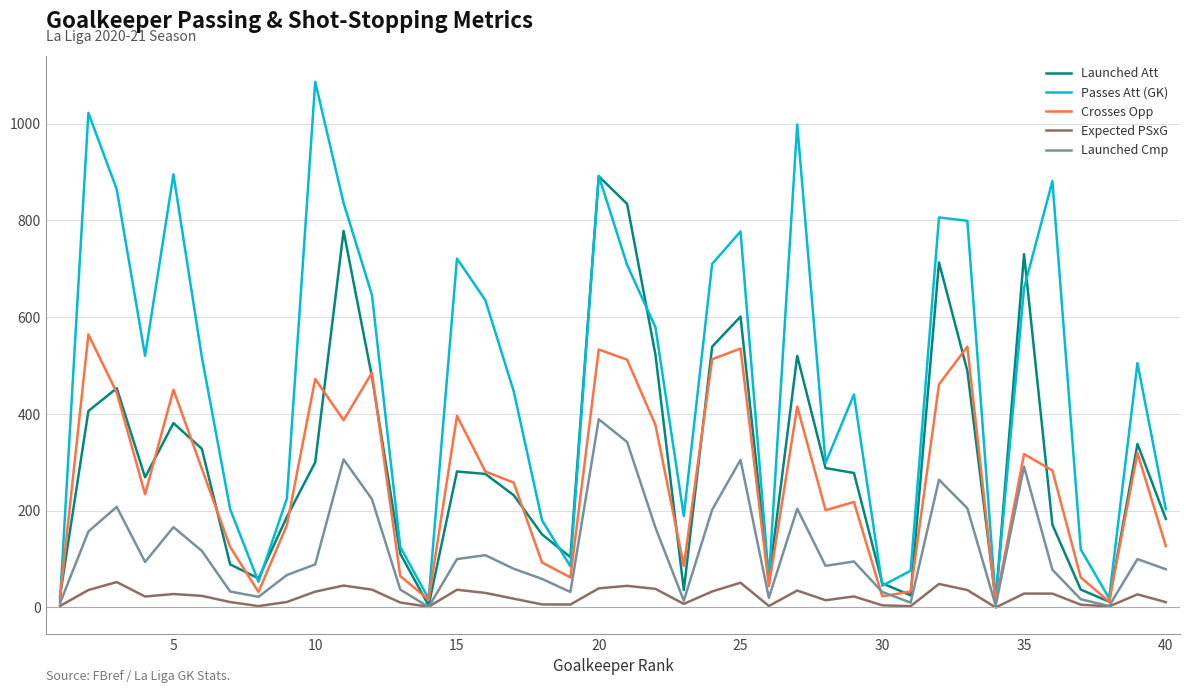

Rank the series by their maximum value, from highest to lowest.

Passes Att (GK), Launched Att, Crosses Opp, Launched Cmp, Expected PSxG